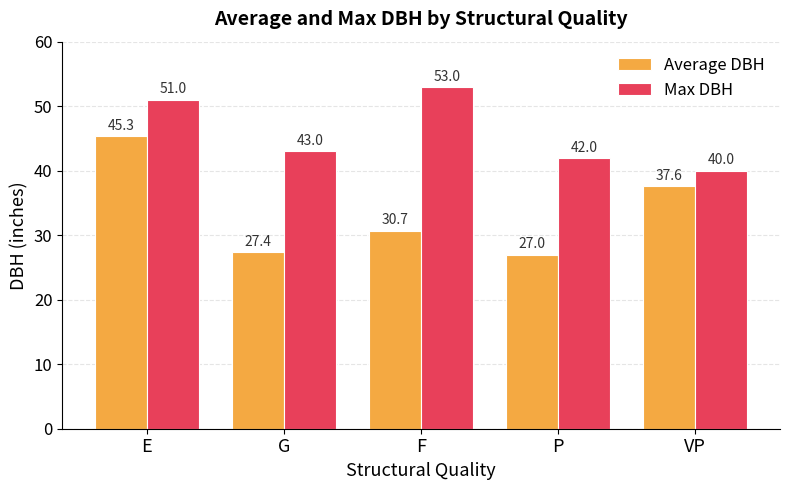

The Average DBH series shows 78.1 at E. True or false?

False